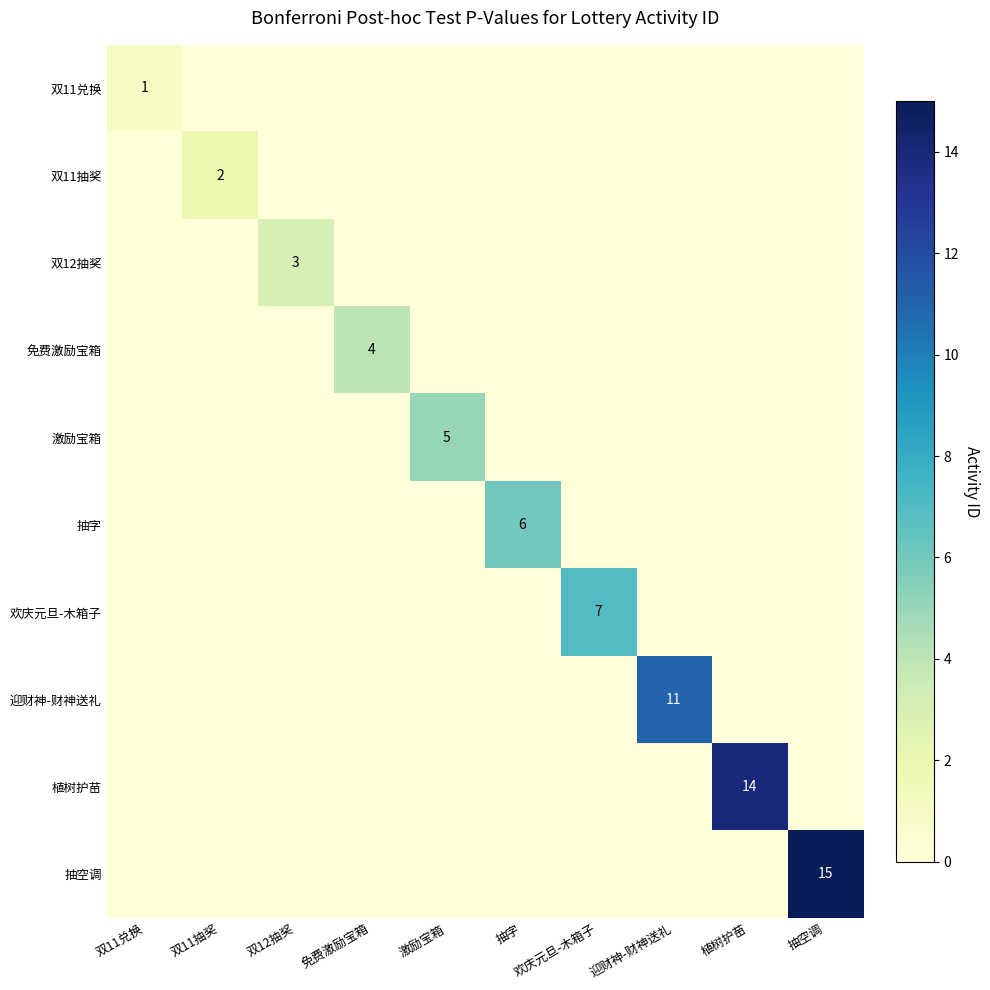

Is it true that 双12抽奖 equals 3 at 双12抽奖?

True